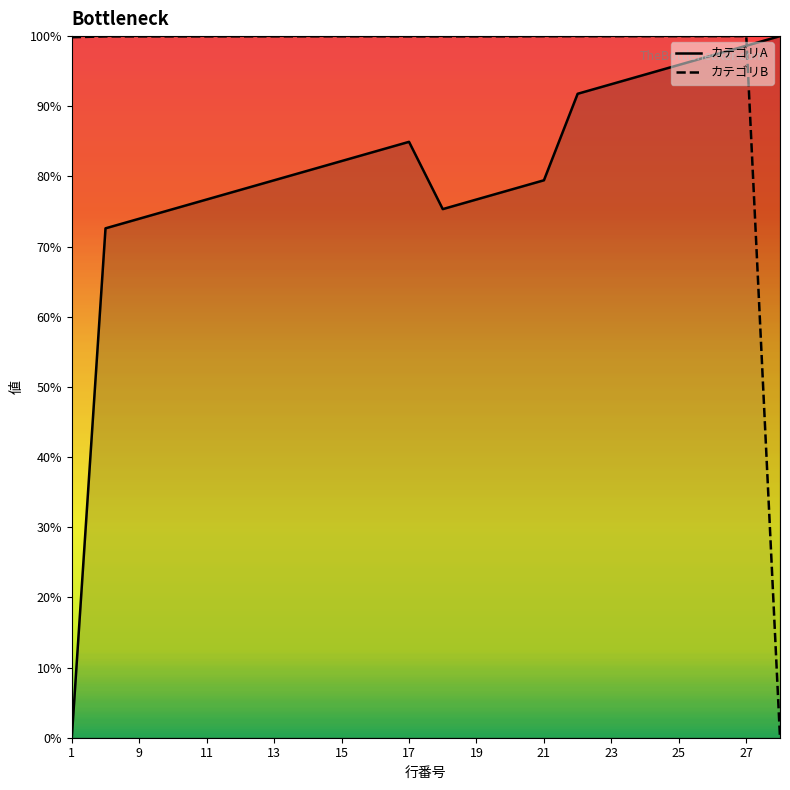

Does the chart have visible grid lines?

No